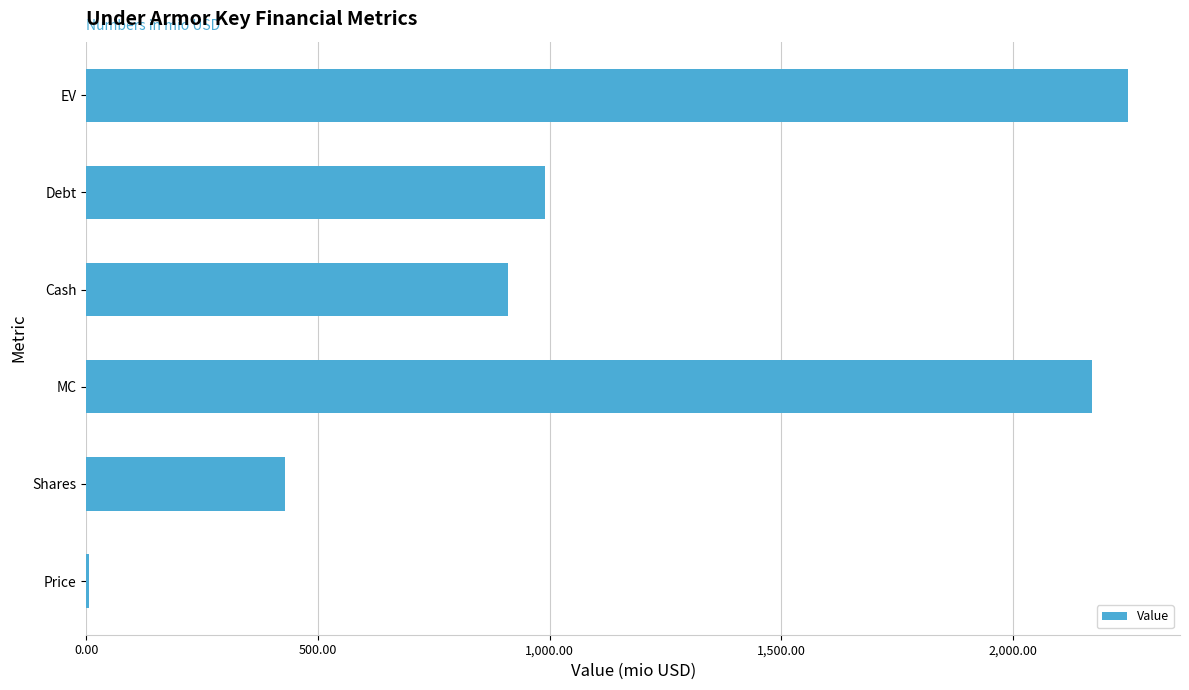

Reading bottom to top, list all the values displayed in this chart.

Price=5.1	Shares=428.8	MC=2169.8	Cash=911.0	Debt=989.2	EV=2248.1